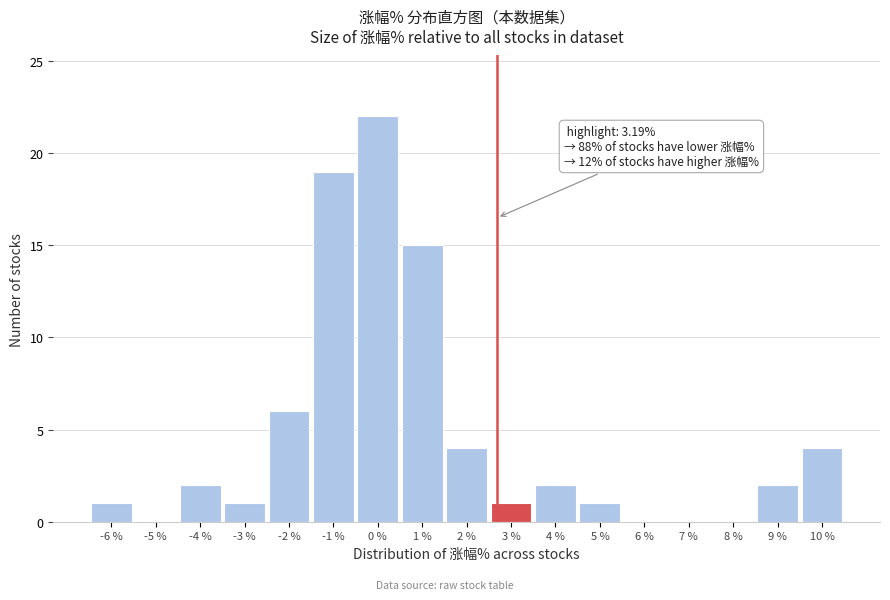

Reading right to left, extract all data points from this chart.

10 %=4	9 %=2	8 %=0	7 %=0	6 %=0	5 %=1	4 %=2	3 %=1	2 %=4	1 %=15	0 %=22	-1 %=19	-2 %=6	-3 %=1	-4 %=2	-5 %=0	-6 %=1